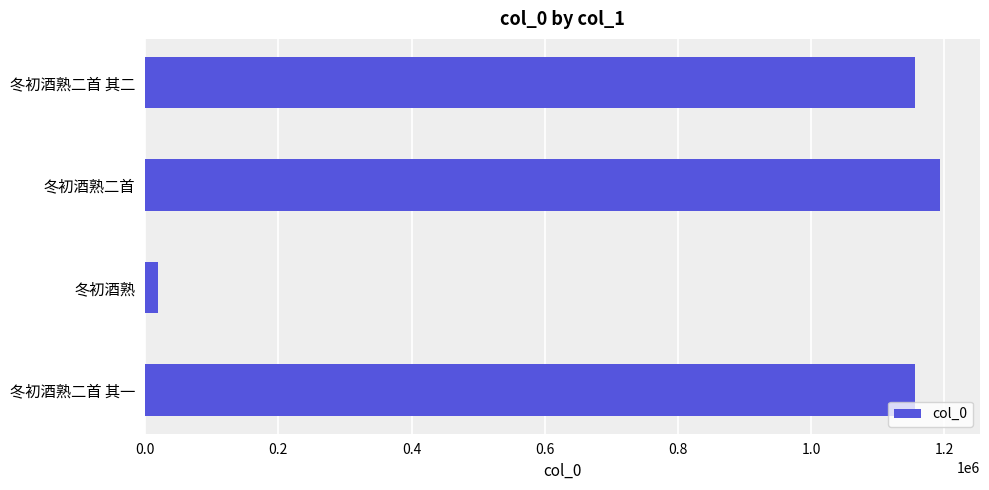

Which category has the highest value across all series?

冬初酒熟二首